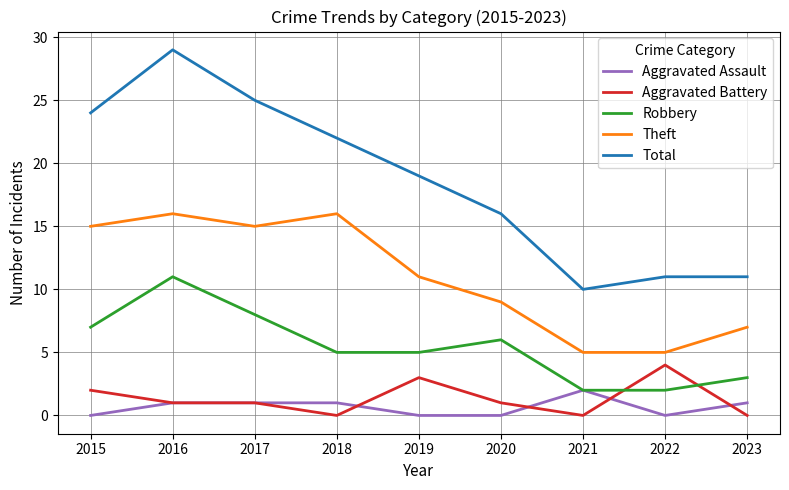

How many lines are shown in the chart?

5